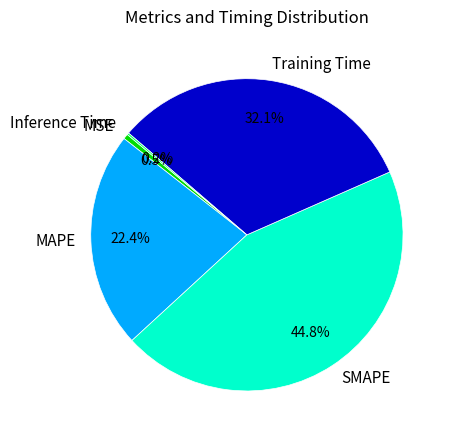

Combined, do Training Time and MSE account for over 50%?

No